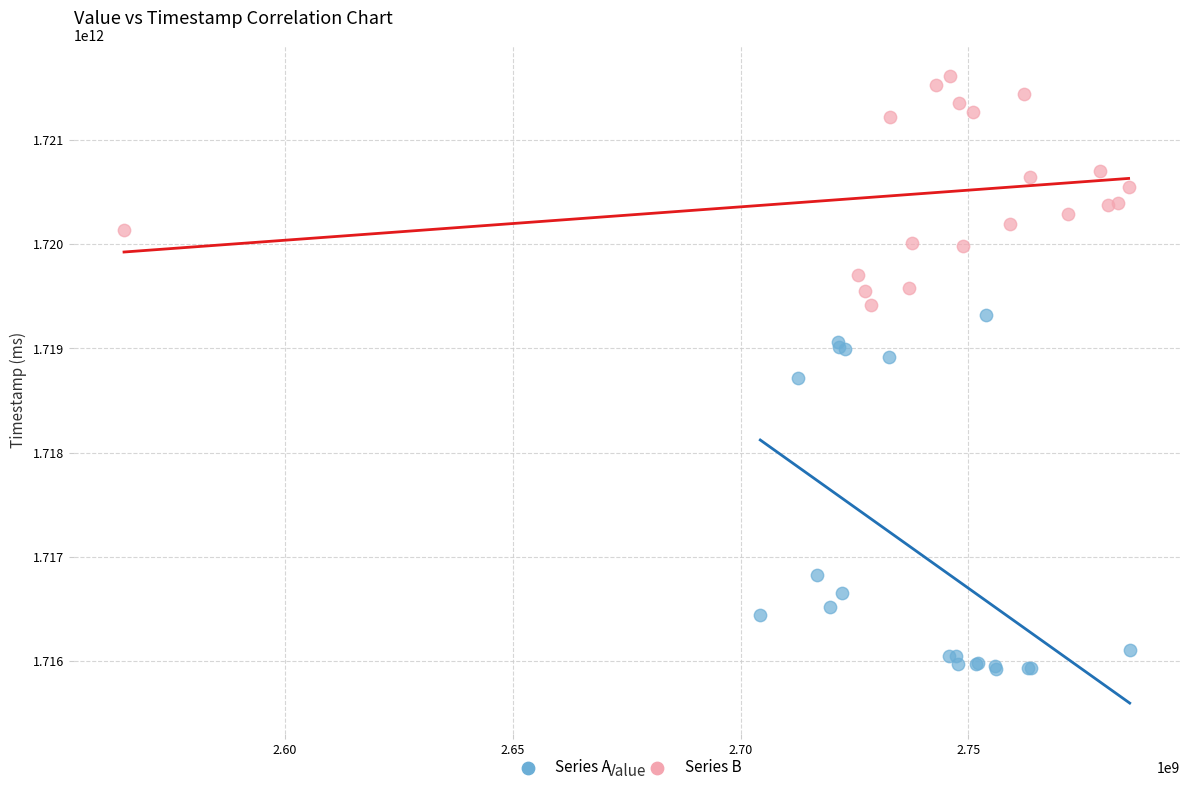

Which series has the largest Y range (max minus min)?

Series A